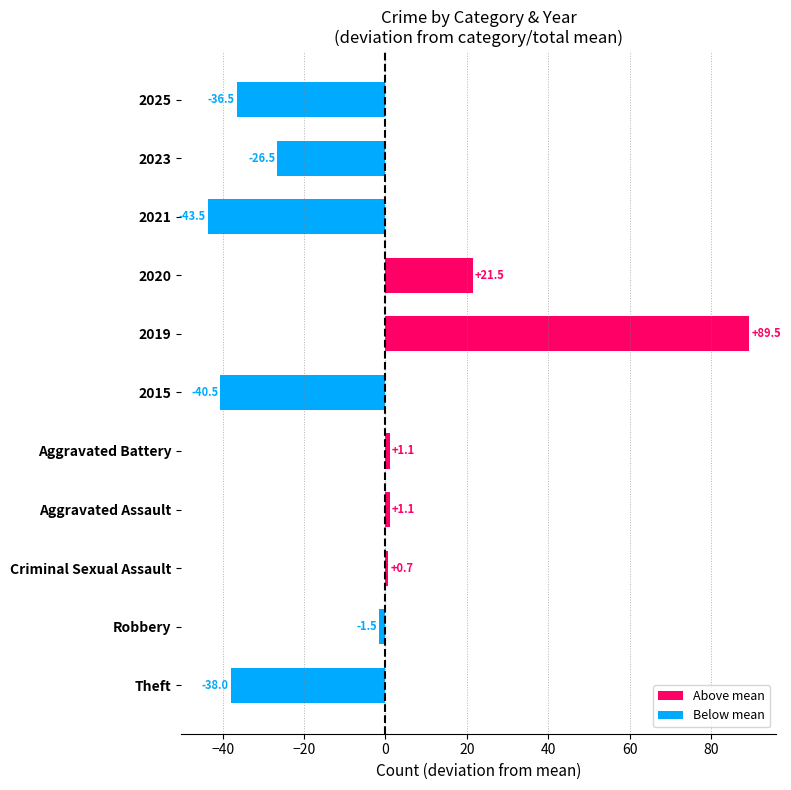

Between Aggravated Battery and 2023, which is larger?

Aggravated Battery